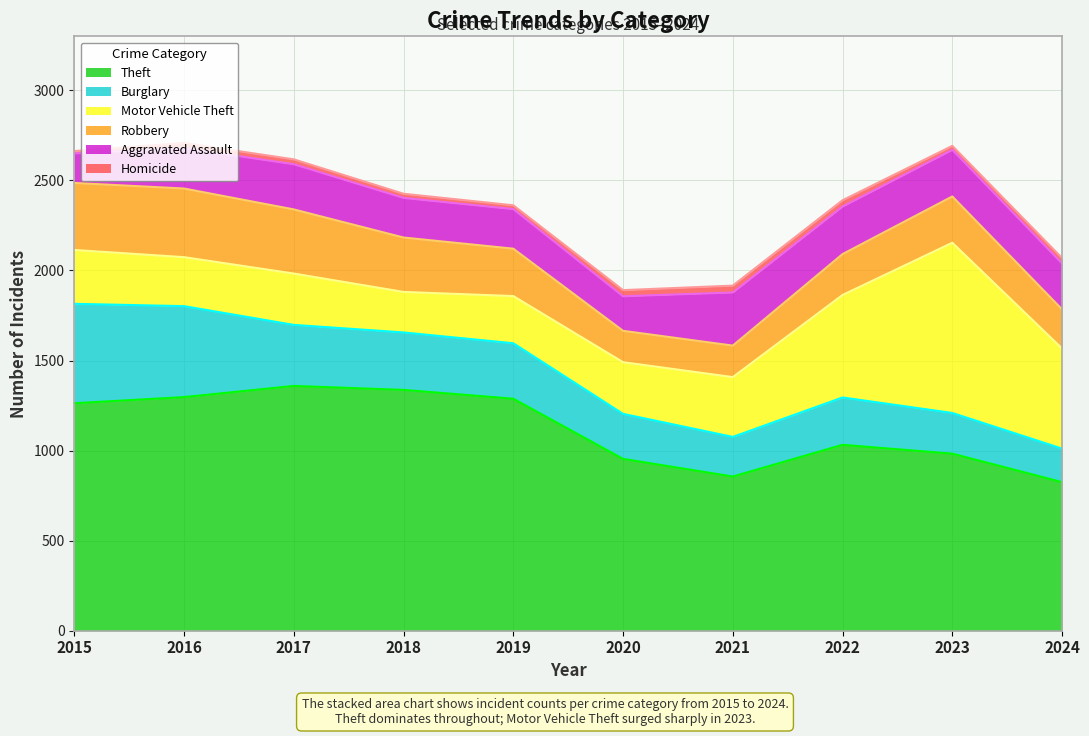

True or false: Motor Vehicle Theft and Theft cross at least once.

False